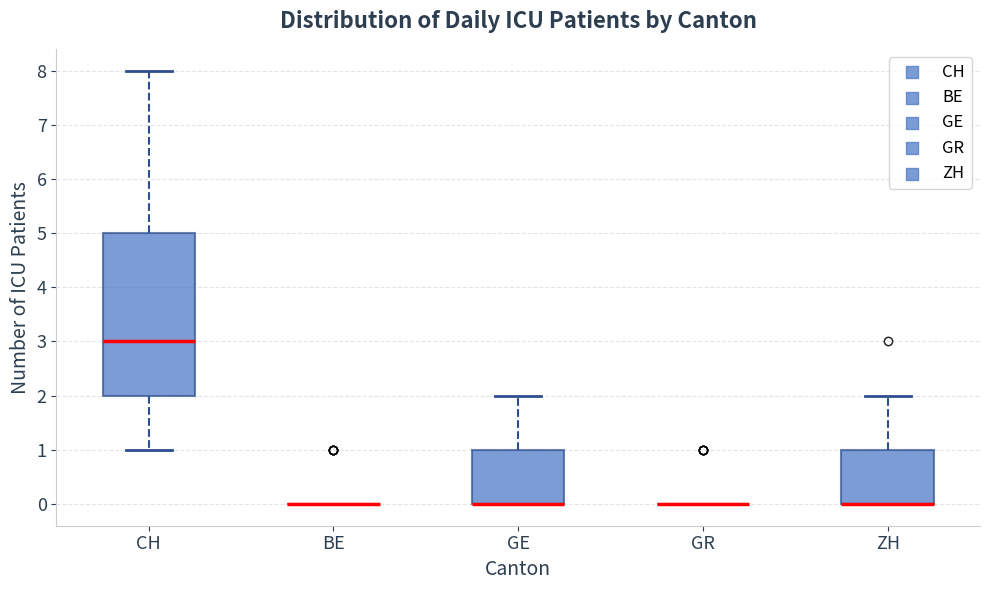

Reading left to right, transcribe this box plot: for each box, give where its median line is, the range the box spans, and where its two whiskers end, as read against the y-axis. The values are not printed on the chart, so give them approximately, as read against the axis.

CH: median 3, box 2 to 5, whiskers 1 to 8
BE: box collapsed to a line at 0, whiskers 0 to 0
GE: median 0 (drawn on the box's lower edge), box 0 to 1, whiskers 0 to 2
GR: box collapsed to a line at 0, whiskers 0 to 0
ZH: median 0 (drawn on the box's lower edge), box 0 to 1, whiskers 0 to 2